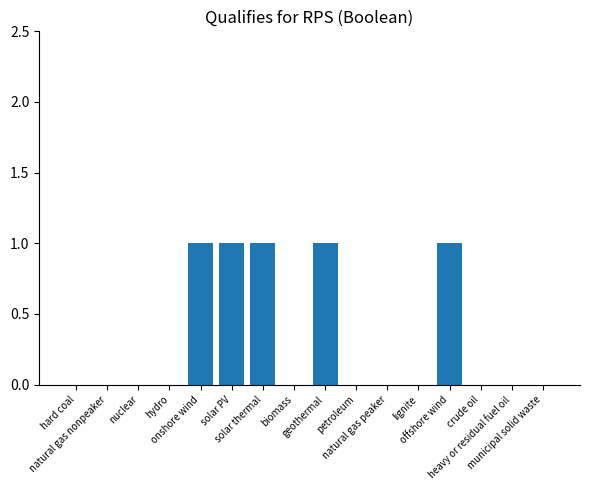

What is the sum of all values?

5